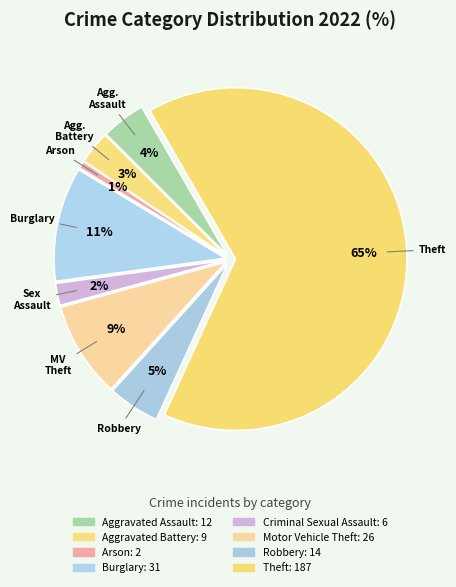

How many segments does this pie chart have?

8